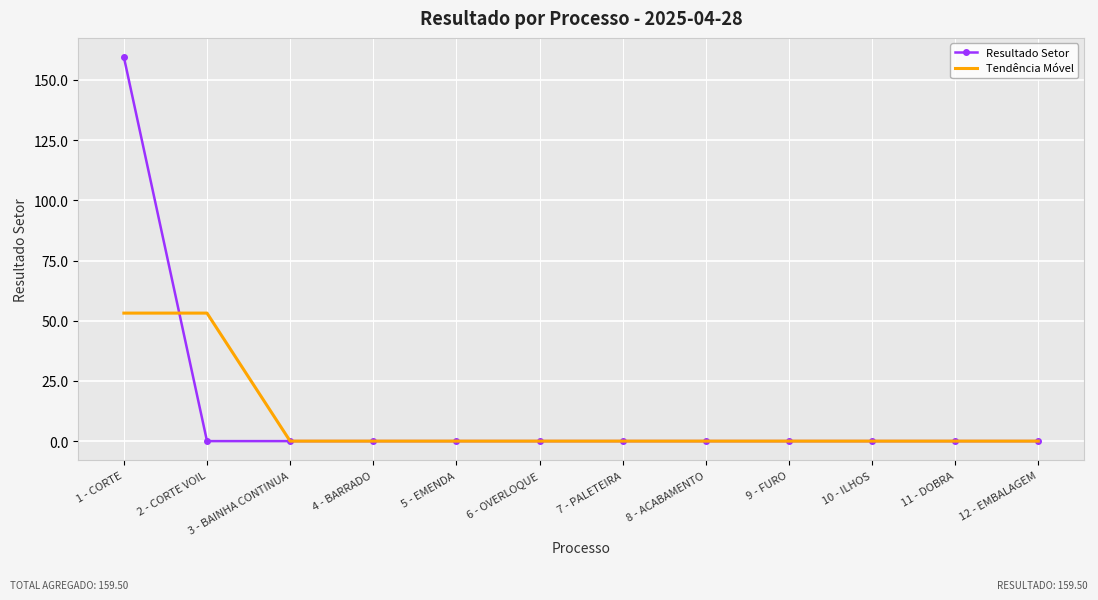

What is the highest value of the Tendência Móvel series?

53.2